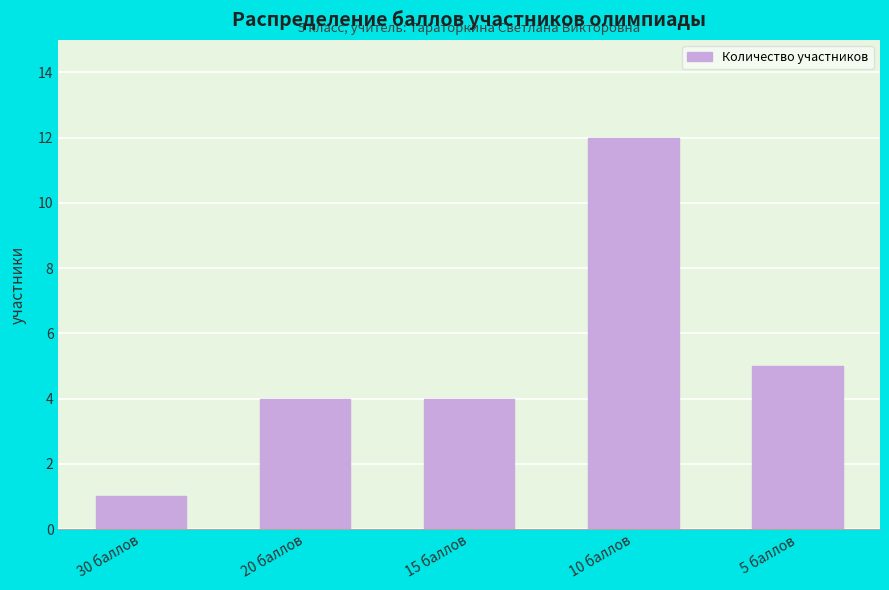

At which category does the chart reach its peak across all series?

10 баллов